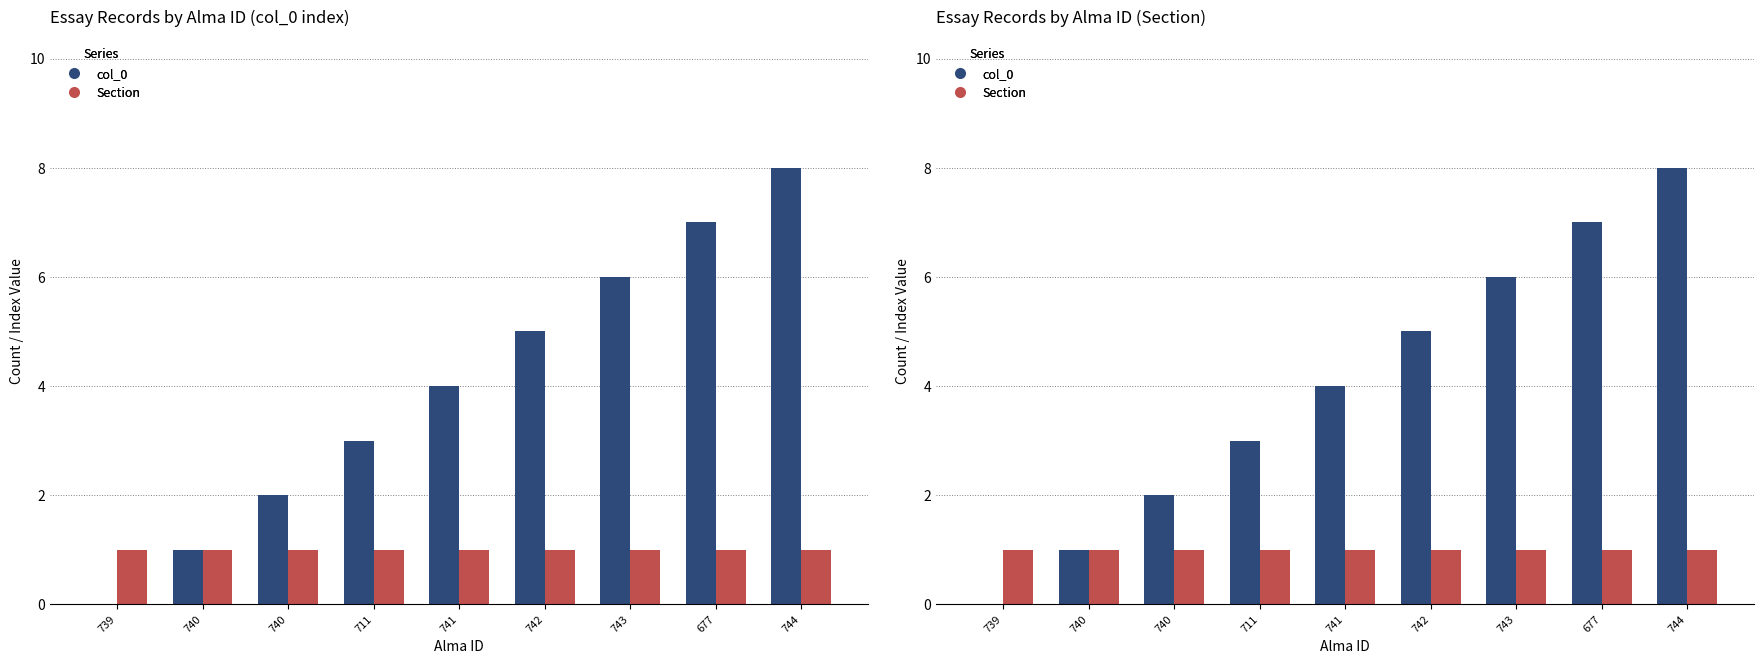

What is the difference between the maximum and minimum values in the col_0 series?

8